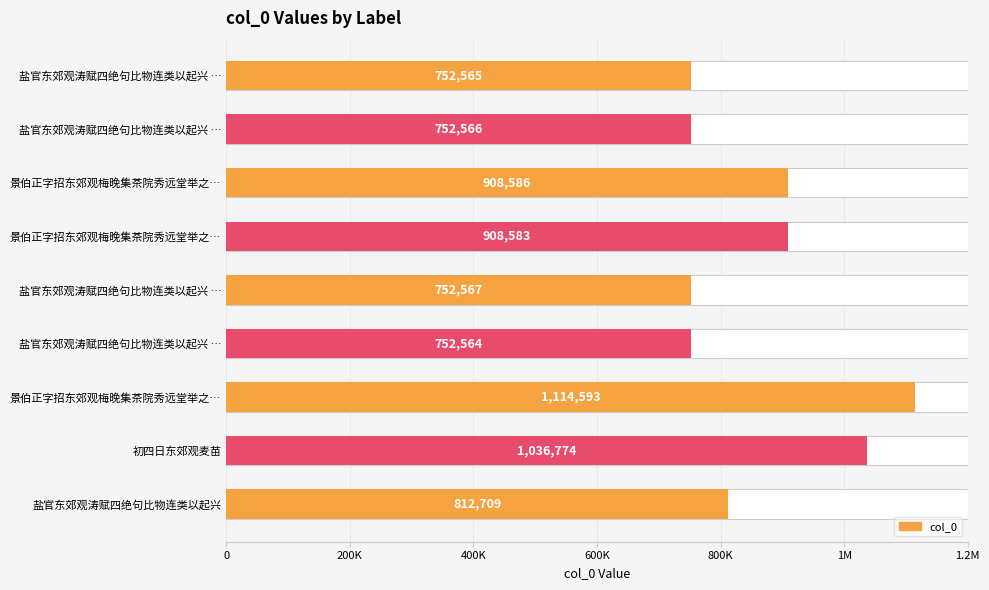

What is the change in value from 盐官东郊观涛赋四绝句比物连类以起兴 to 初四日东郊观麦苗?

+224065